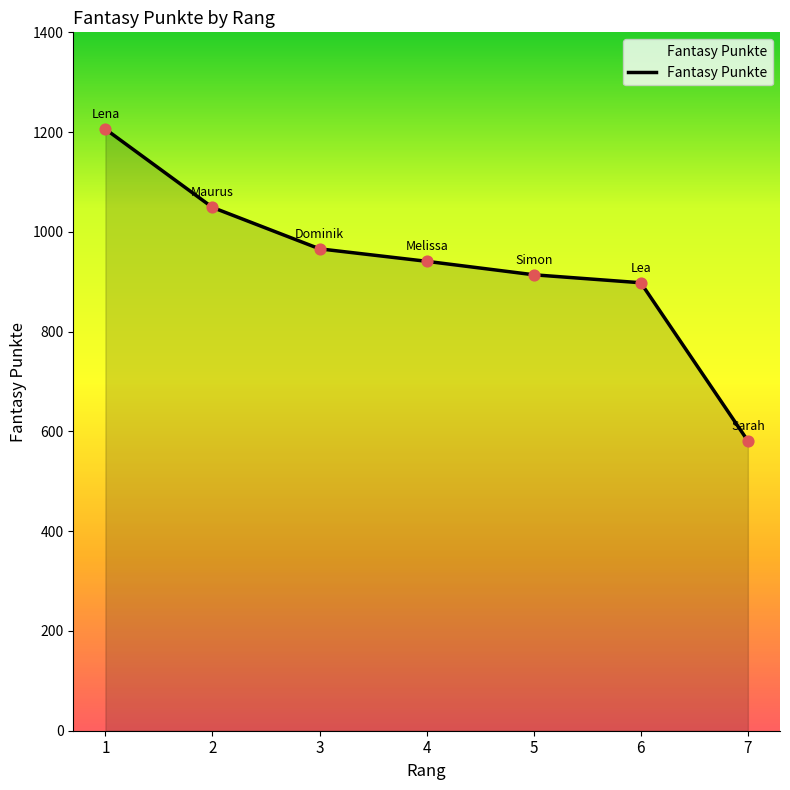

What is the change in value from 1 to 7?

-625